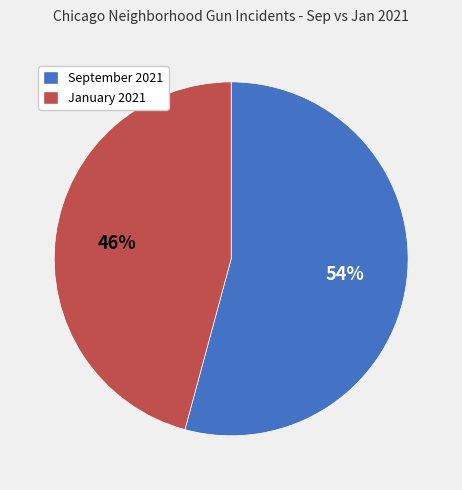

How many segments does this pie chart have?

2